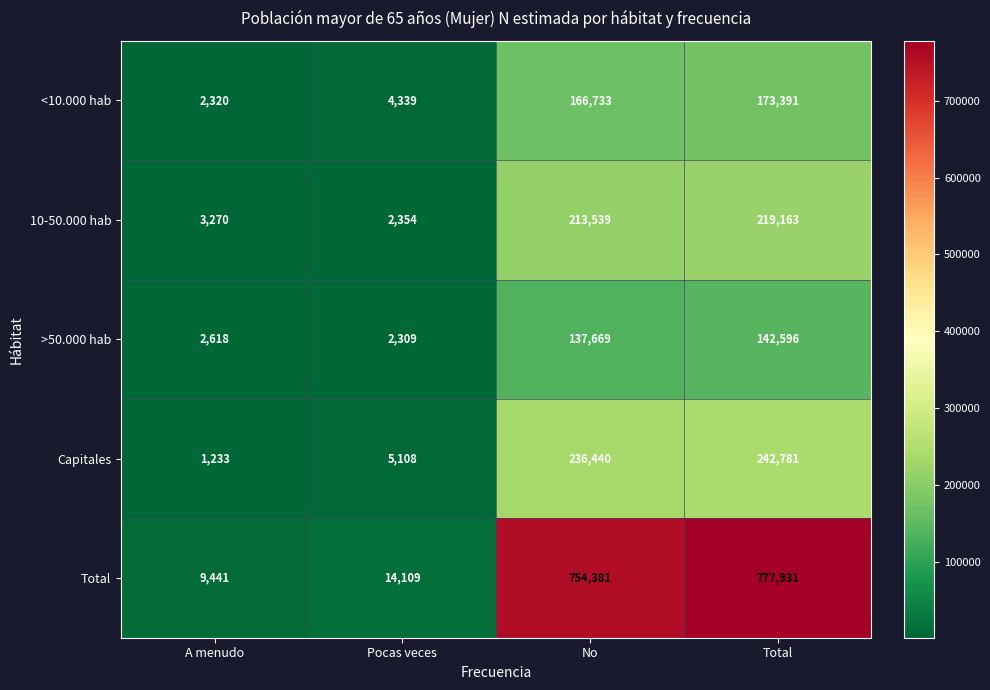

What is the average value of the >50.000 hab series?

71298